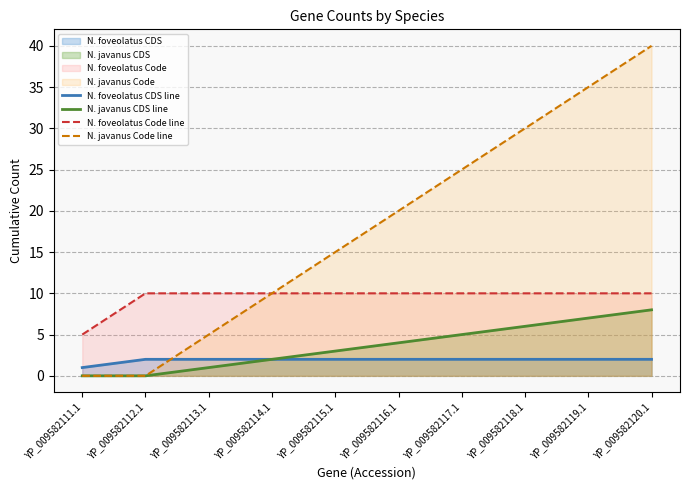

True or false: N. javanus CDS line has a value of 3 at YP_009582115.1.

True